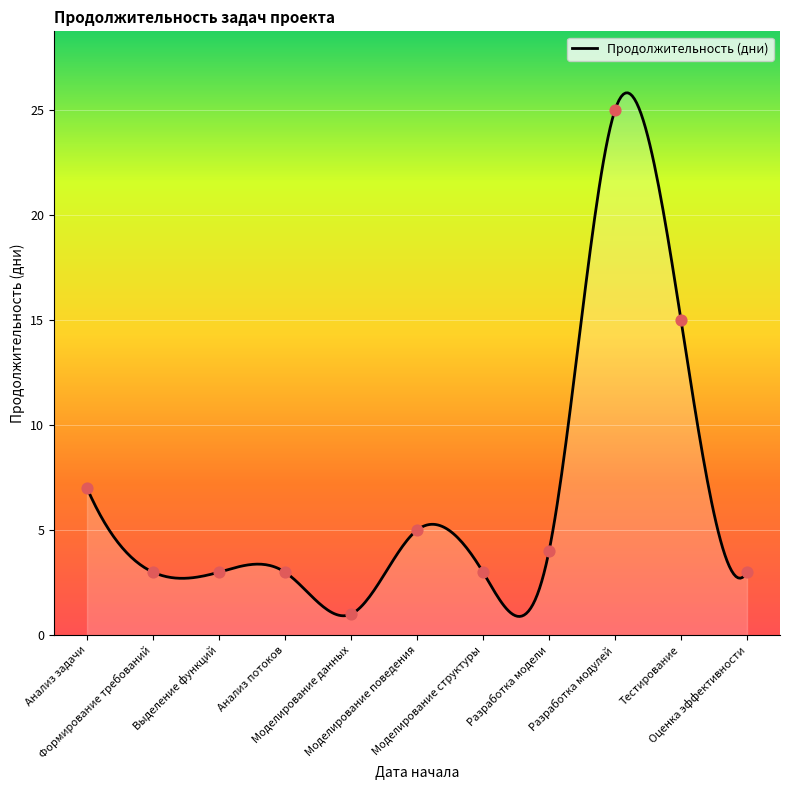

What is the change in value from Моделирование данных to Моделирование поведения?

+4